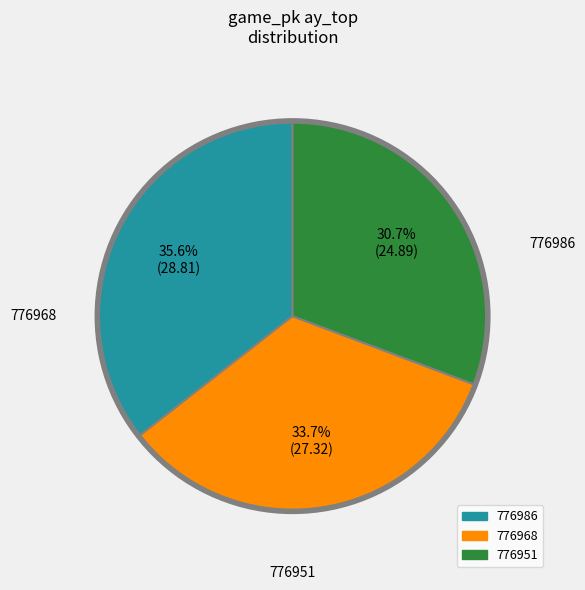

Is there any slice that represents more than half of the pie?

No